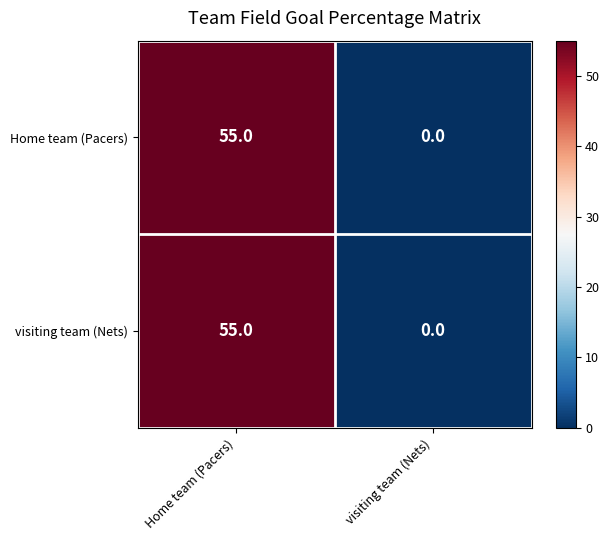

Read the Home team (Pacers) value at Home team (Pacers), to the nearest 5.

55